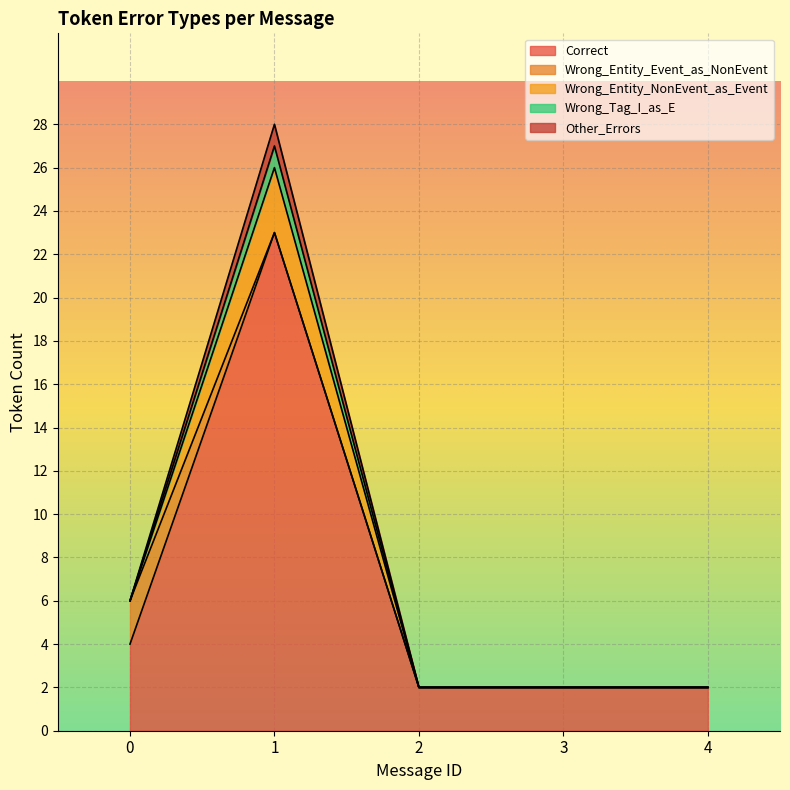

The Wrong_Entity_NonEvent_as_Event series shows 11 at 0. True or false?

False